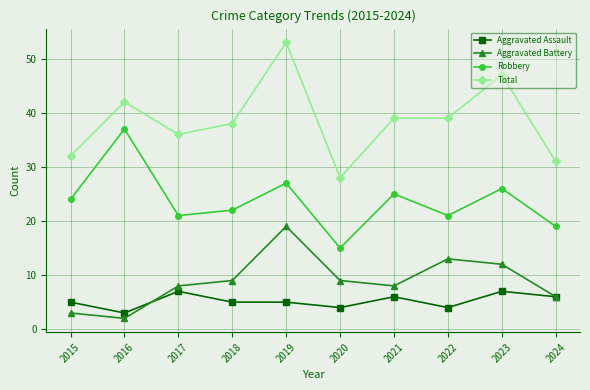

What is the value of the Total point at the 6th from the left?

28